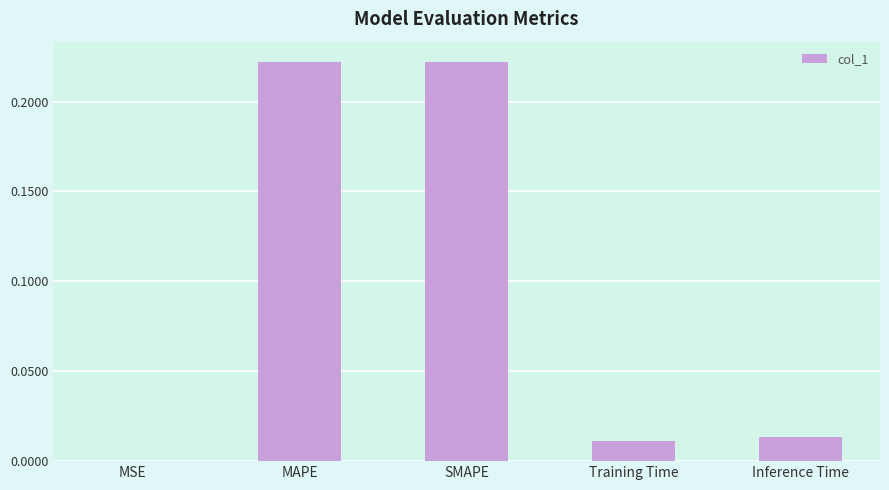

What is the change in value from MAPE to Training Time?

-0.2